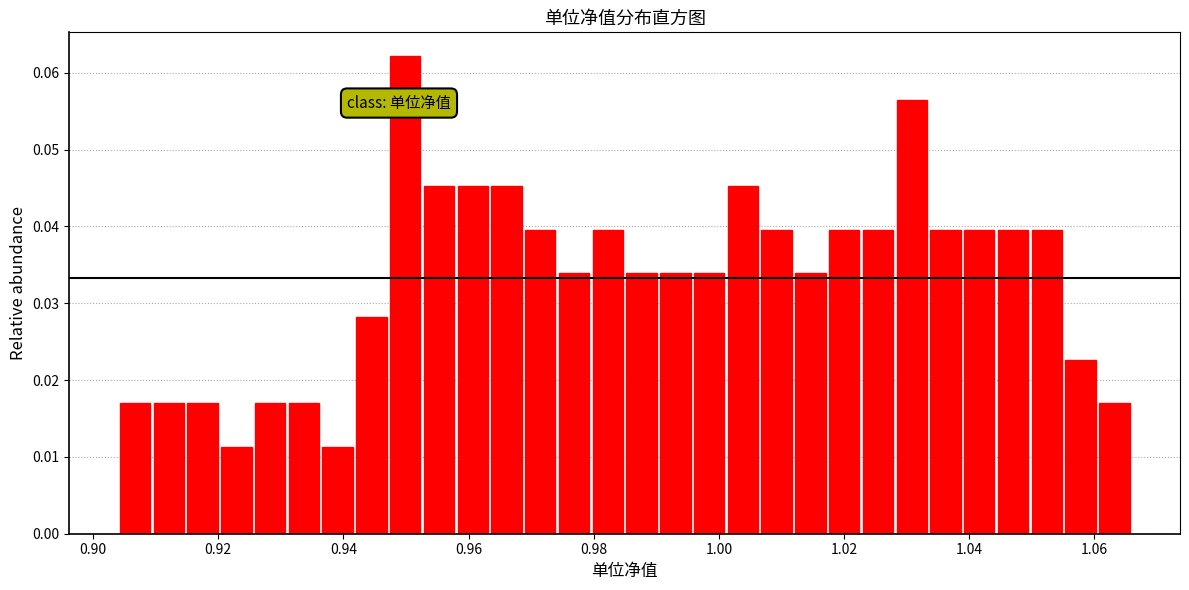

Read against the x-axis, roughly where is the centre of the tallest bar?

0.950